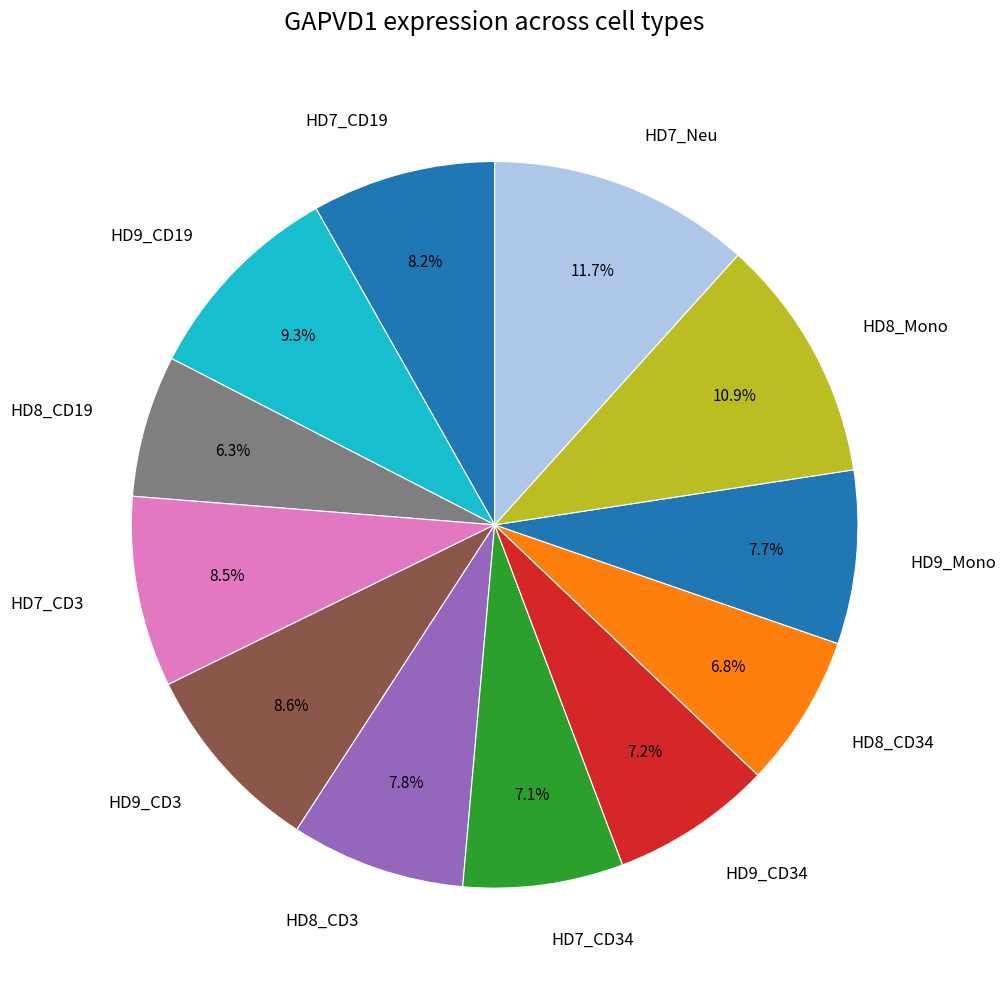

True or false: HD8_CD3 accounts for 16% of the total.

False